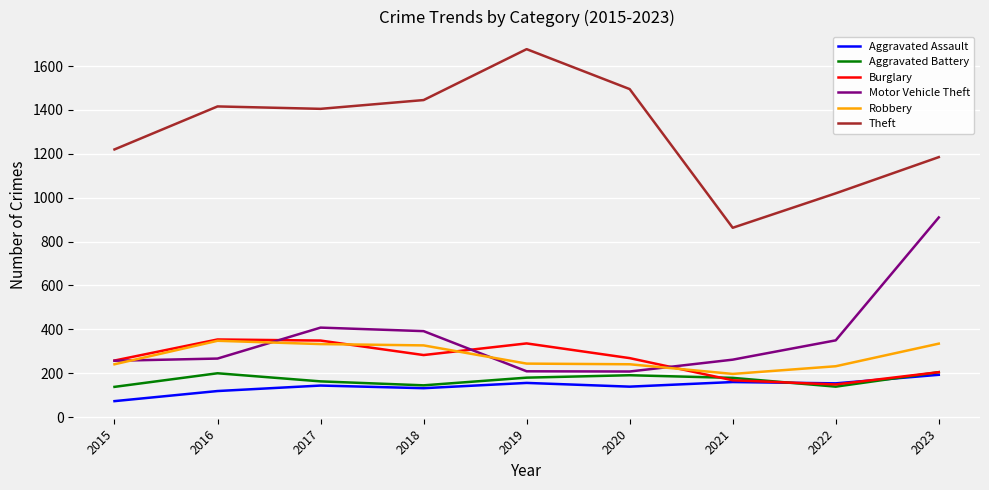

What are all the series names shown in the legend?

Aggravated Assault, Aggravated Battery, Burglary, Motor Vehicle Theft, Robbery, Theft